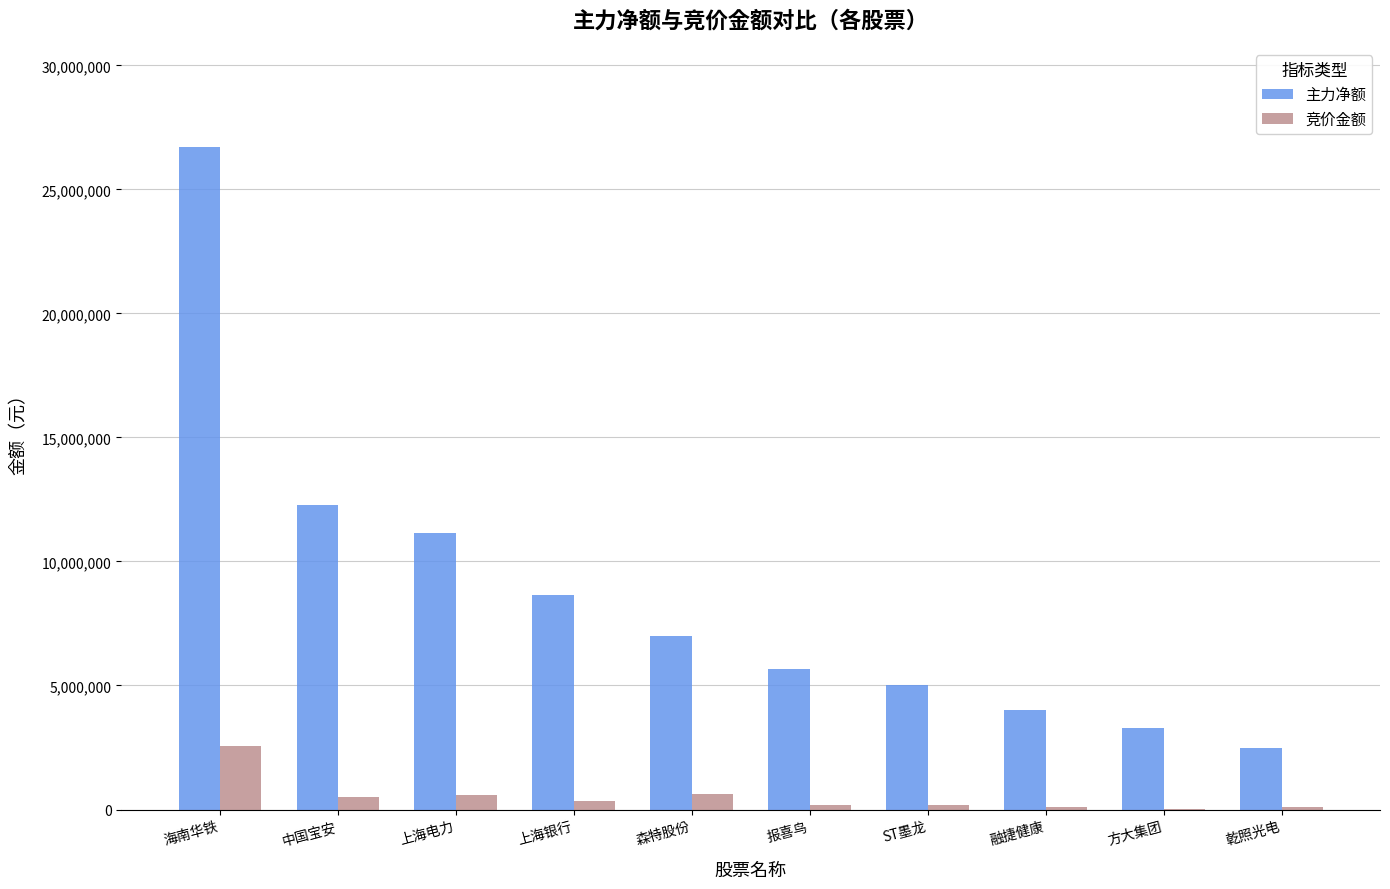

At which label is 竞价金额 closest to 1288452?

森特股份